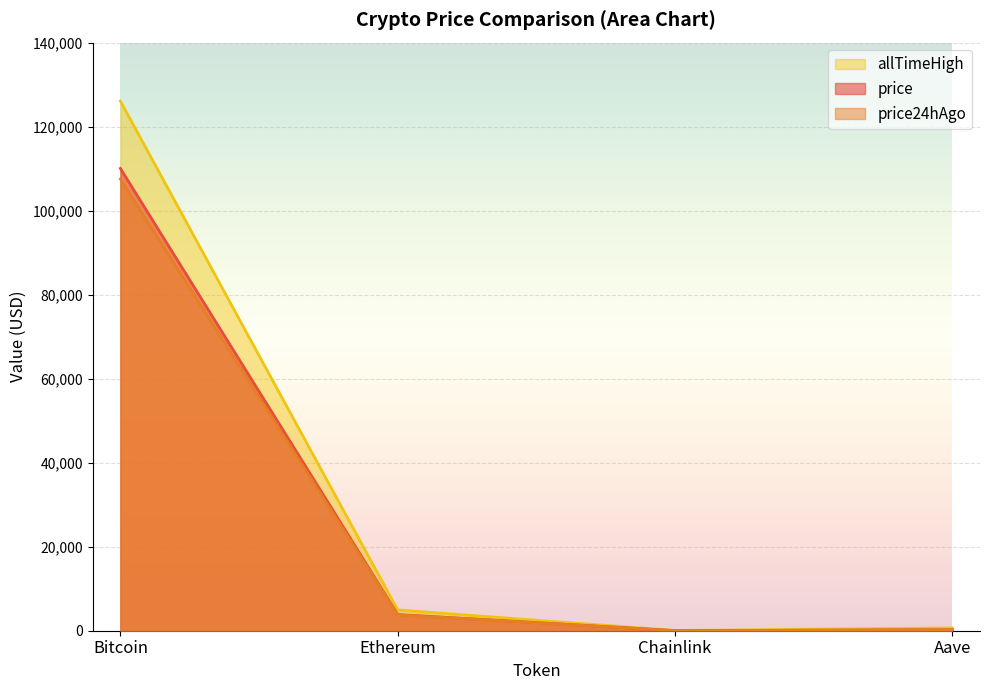

Which series has the widest spread of values?

allTimeHigh